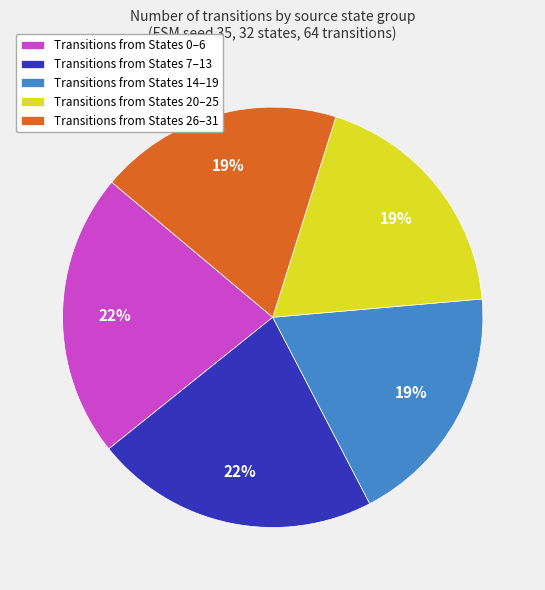

Is Transitions from States 0–6 the majority of the pie?

No